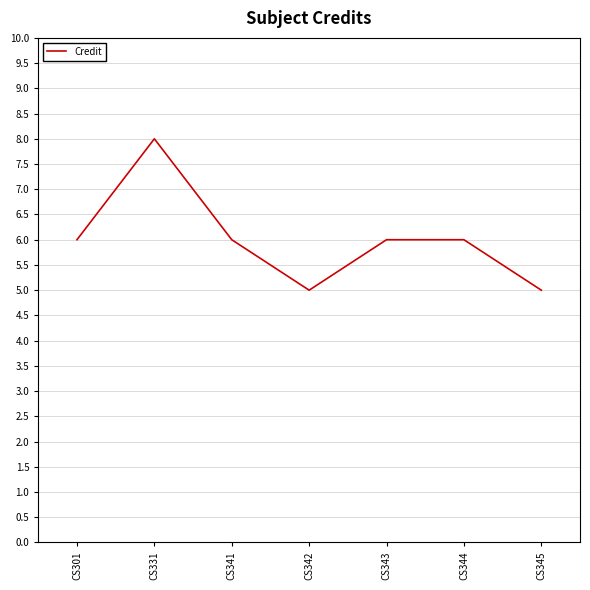

True or false: the data has more than 0 interior local peaks.

True